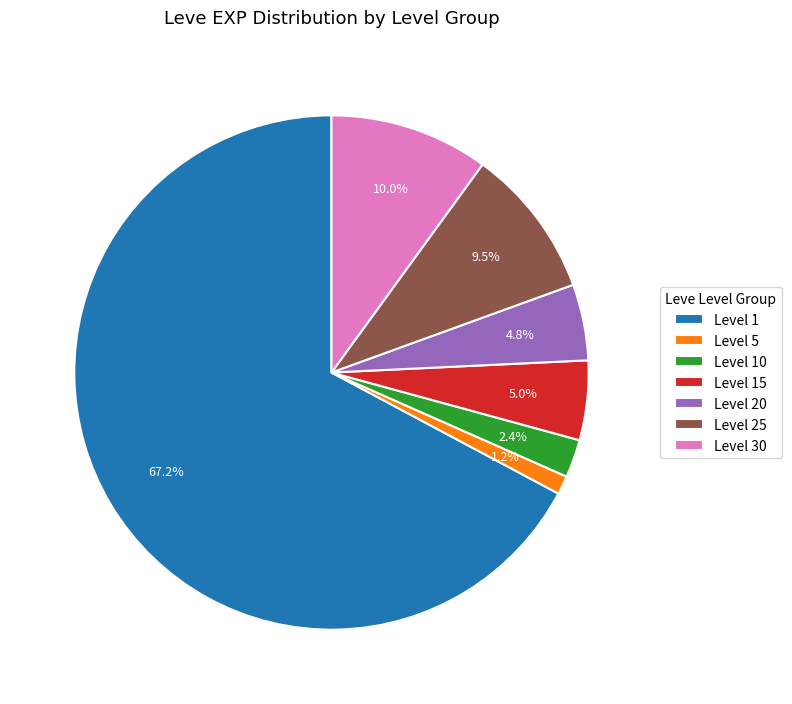

Which slice is the largest?

Level 1